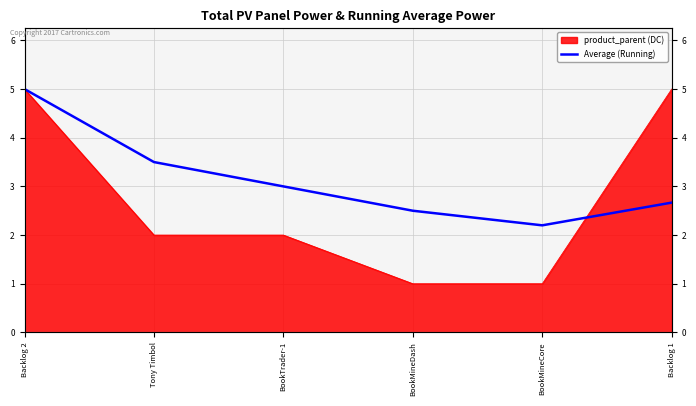

What is the greatest value displayed?

5.0